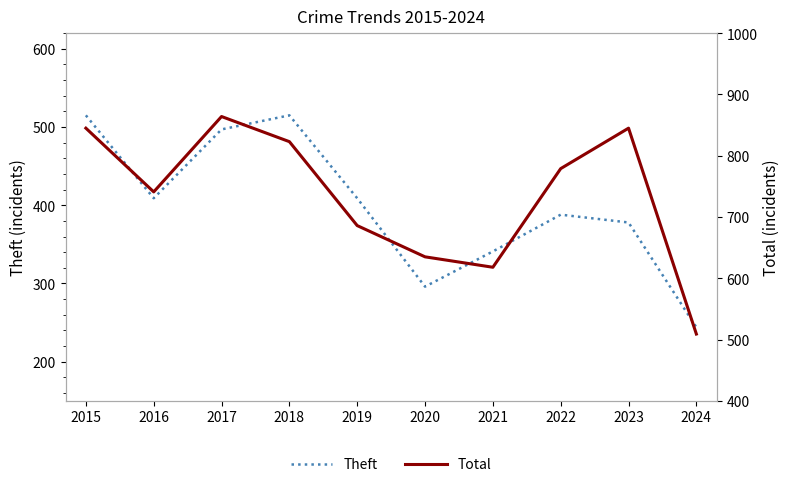

What is the difference between the maximum and minimum values in the Theft series?

271